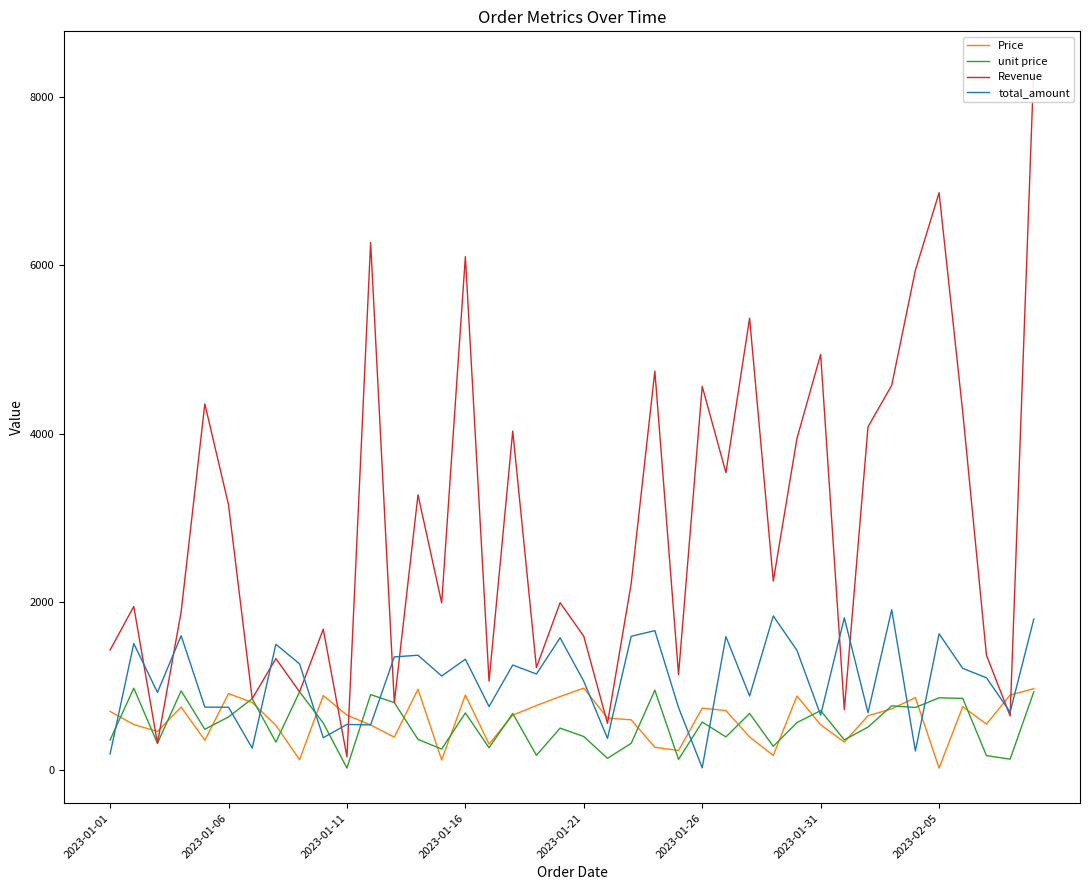

What is the highest value of the unit price series?

971.9